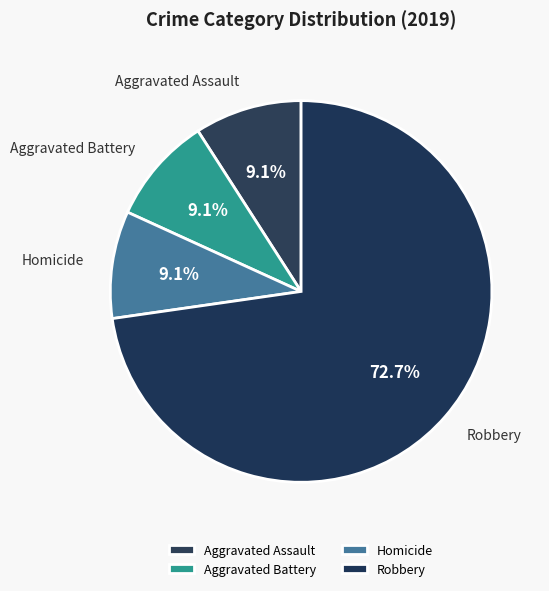

What percentage is NOT represented by Homicide?

90.9%